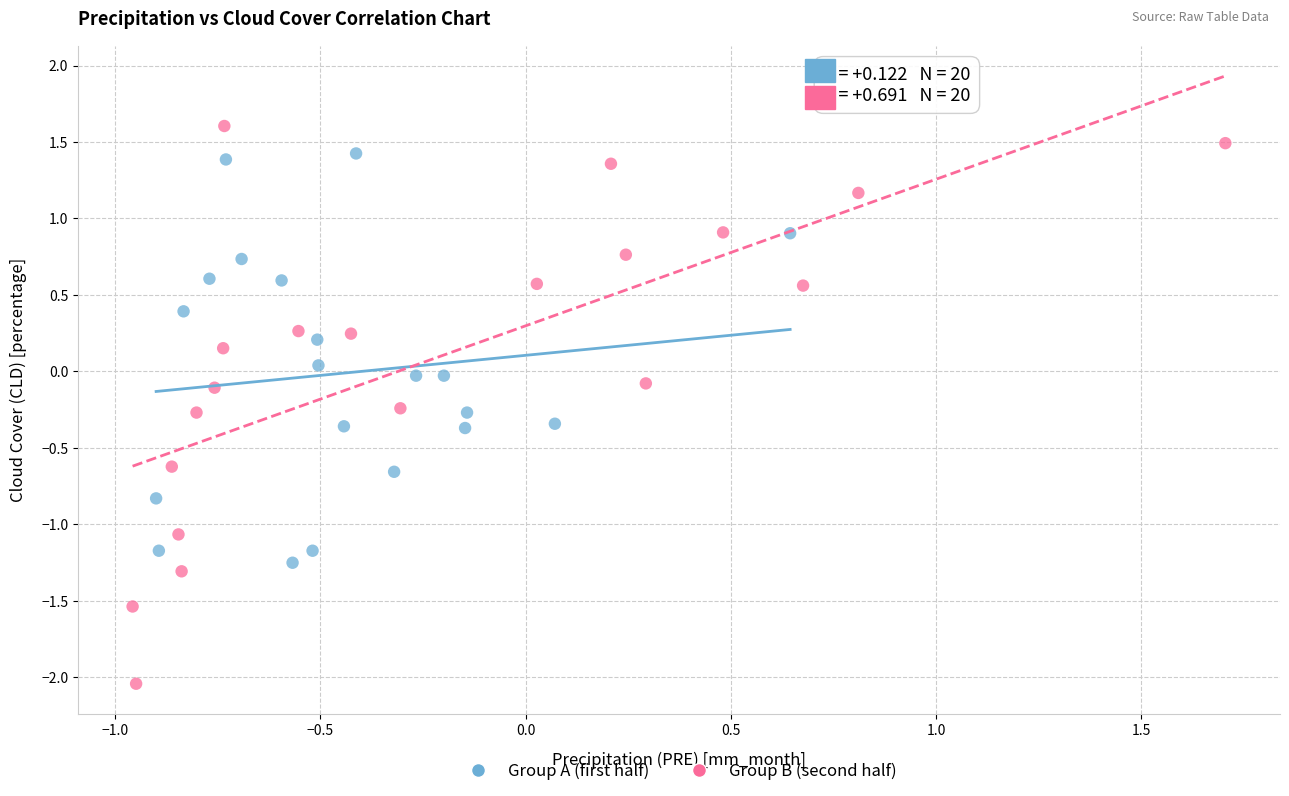

What are all the series names shown in the legend?

Group A (first half), Group B (second half)